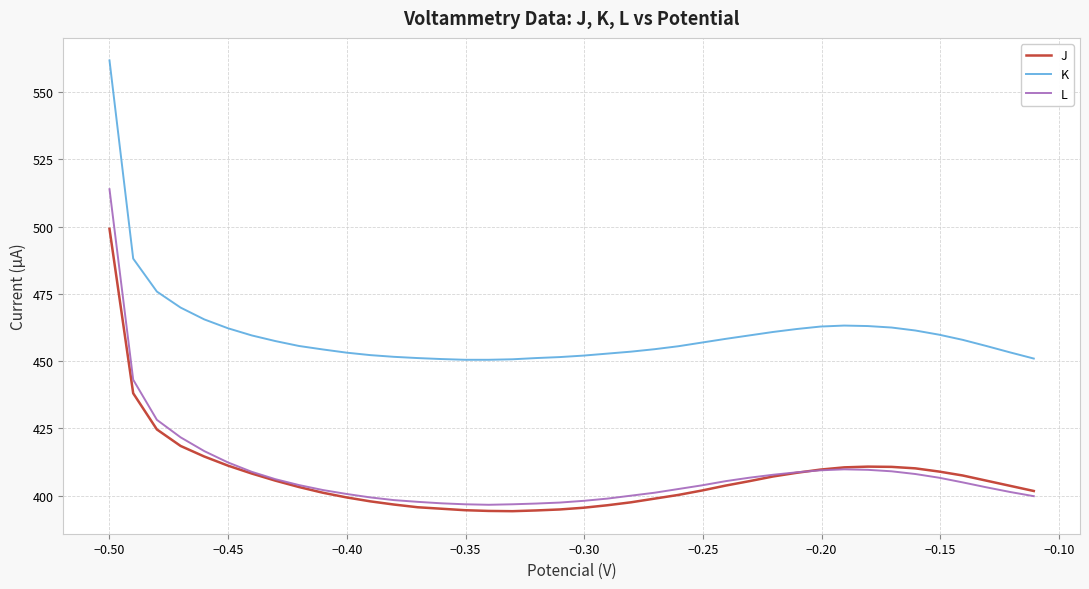

In K, how many points are higher than both neighbors (excluding endpoints)?

1